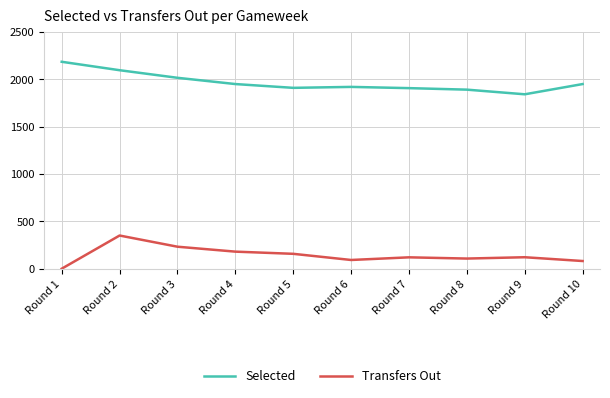

Rank the series at Round 1 from lowest to highest value.

Transfers Out, Selected